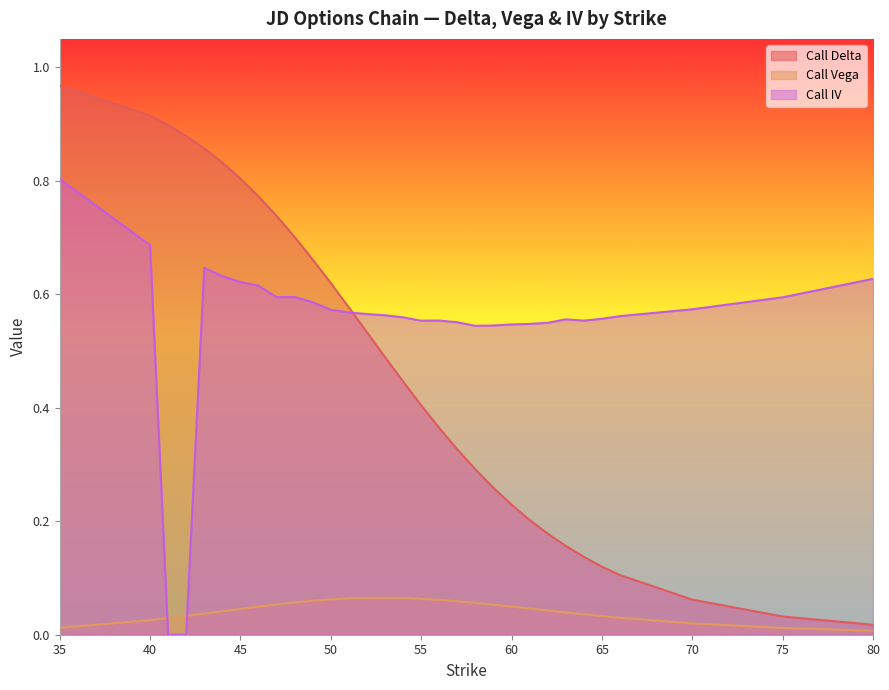

Reading right to left, extract all data points from this chart.

Call Delta: 80=0.0	75=0.0	70=0.1	66=0.1	65=0.1	64=0.1	63=0.2	62=0.2	61=0.2	60=0.2	59=0.3	58=0.3	57=0.3	56=0.4	55=0.4	54=0.4	53=0.5	52=0.5	51=0.6	50=0.6	49=0.7	48=0.7	47=0.7	46=0.8	45=0.8	44=0.8	43=0.9	42=0.9	41=0.9	40=0.9	35=1.0
Call Vega: 80=0.0	75=0.0	70=0.0	66=0.0	65=0.0	64=0.0	63=0.0	62=0.0	61=0.0	60=0.0	59=0.1	58=0.1	57=0.1	56=0.1	55=0.1	54=0.1	53=0.1	52=0.1	51=0.1	50=0.1	49=0.1	48=0.1	47=0.1	46=0.0	45=0.0	44=0.0	43=0.0	42=0.0	41=0.0	40=0.0	35=0.0
Call IV: 80=0.6	75=0.6	70=0.6	66=0.6	65=0.6	64=0.6	63=0.6	62=0.5	61=0.5	60=0.5	59=0.5	58=0.5	57=0.6	56=0.6	55=0.6	54=0.6	53=0.6	52=0.6	51=0.6	50=0.6	49=0.6	48=0.6	47=0.6	46=0.6	45=0.6	44=0.6	43=0.6	42=0.0	41=0.0	40=0.7	35=0.8